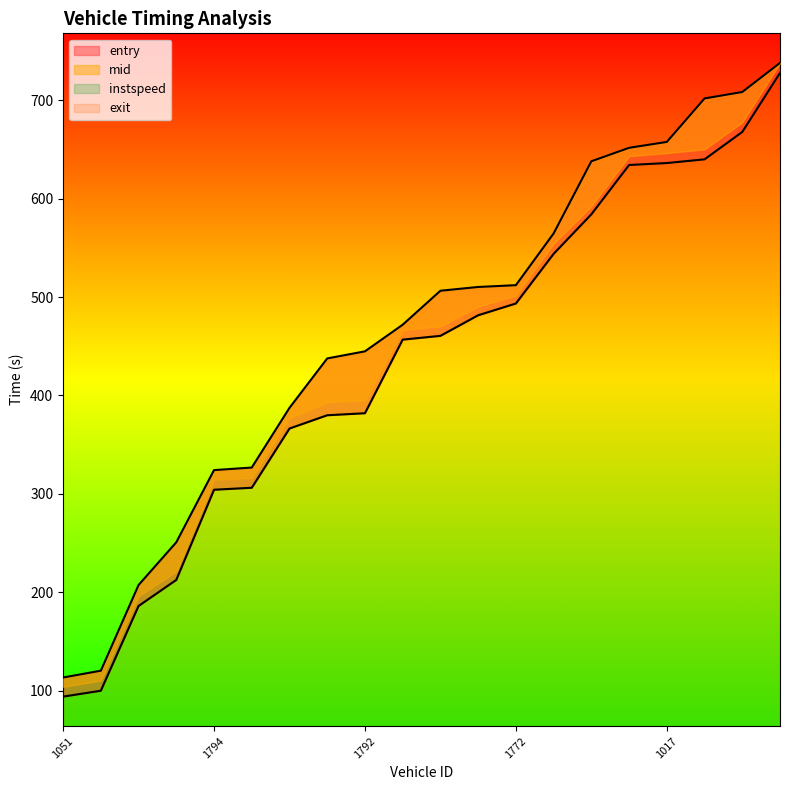

Which label corresponds to the largest value in the chart?

1002